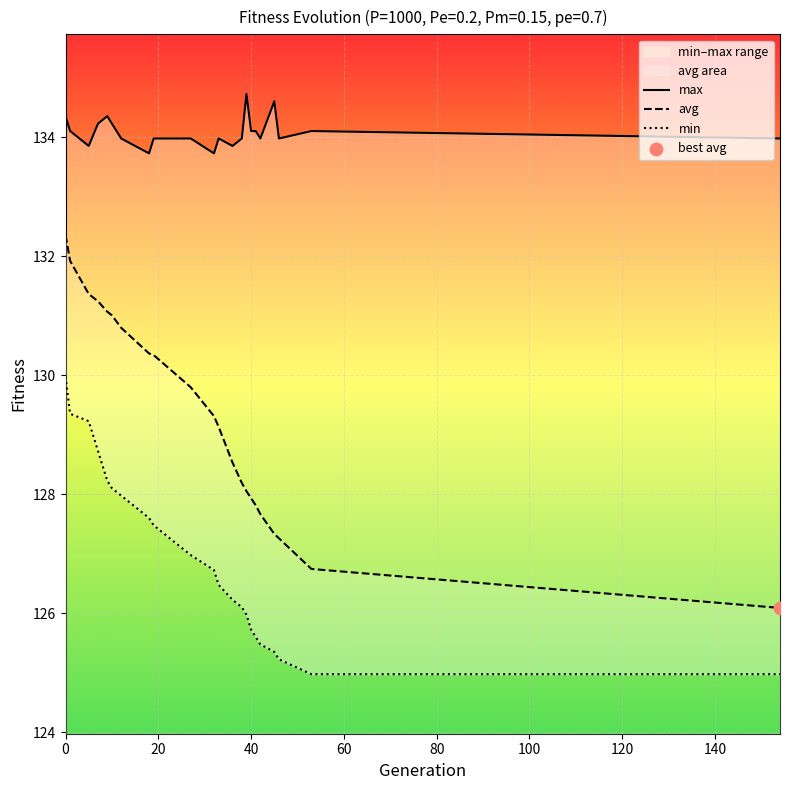

At how many categories does at least one series exceed 128?

22